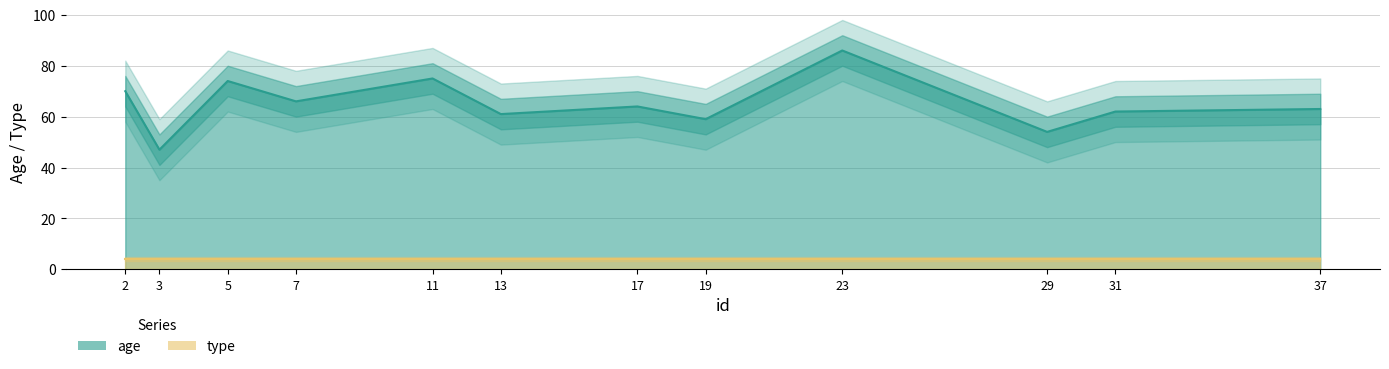

What is the smallest value displayed?

47